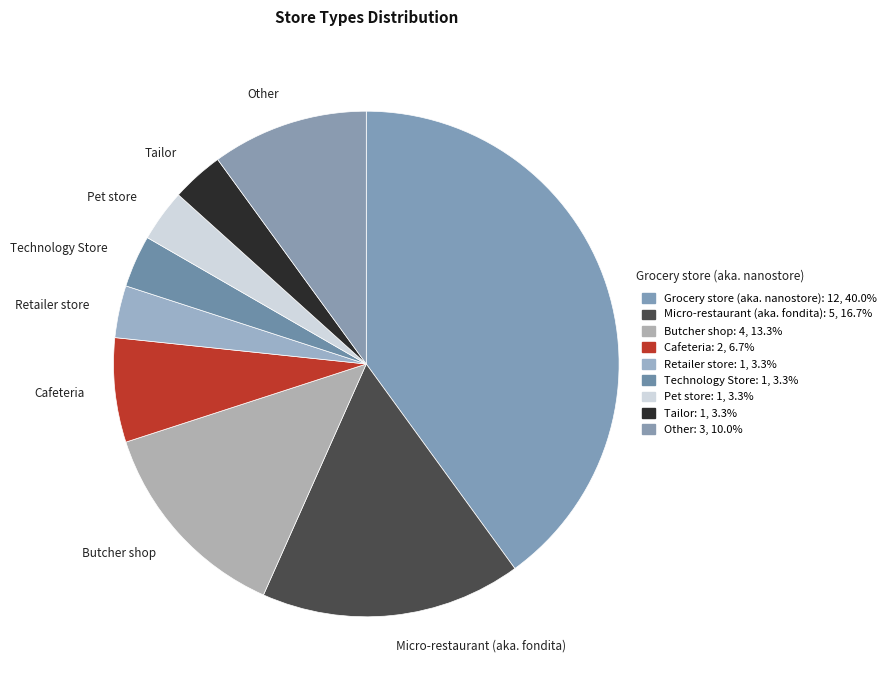

Combined, do Retailer store and Technology Store account for over 50%?

No